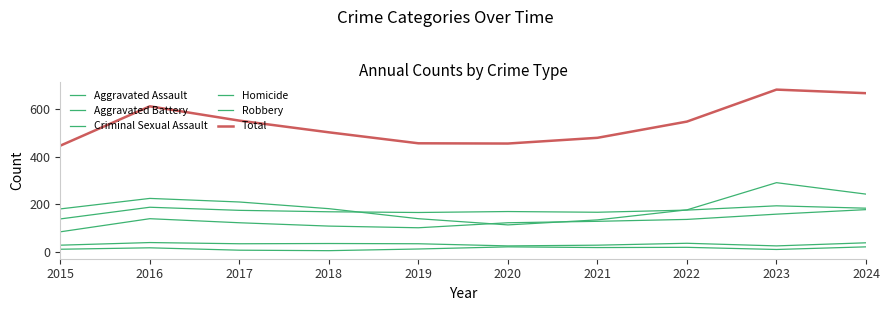

What is the sum of the Robbery values at 2020 and 2019?

254